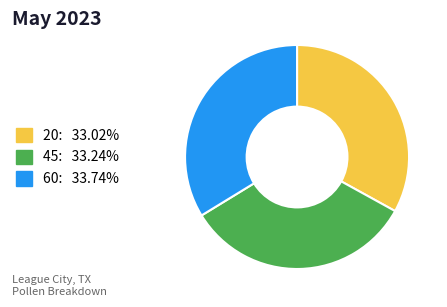

Count the number of slices in the pie.

3